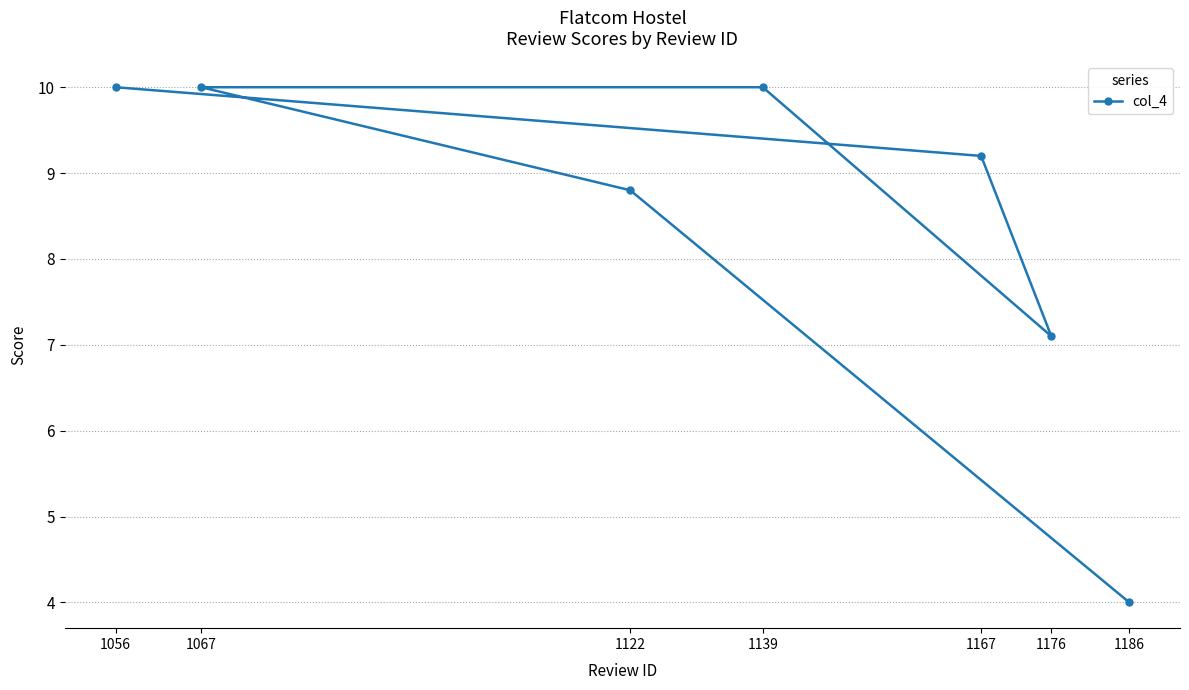

Approximately how many times larger is the value at 1139 compared to 1056?

1.0